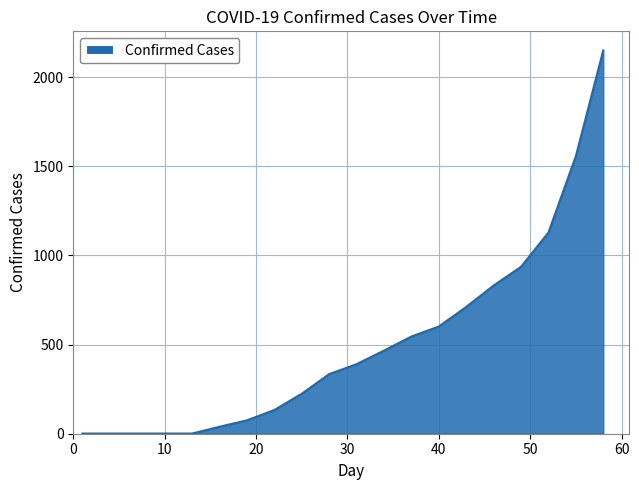

What is the difference between the maximum and minimum values?

2148